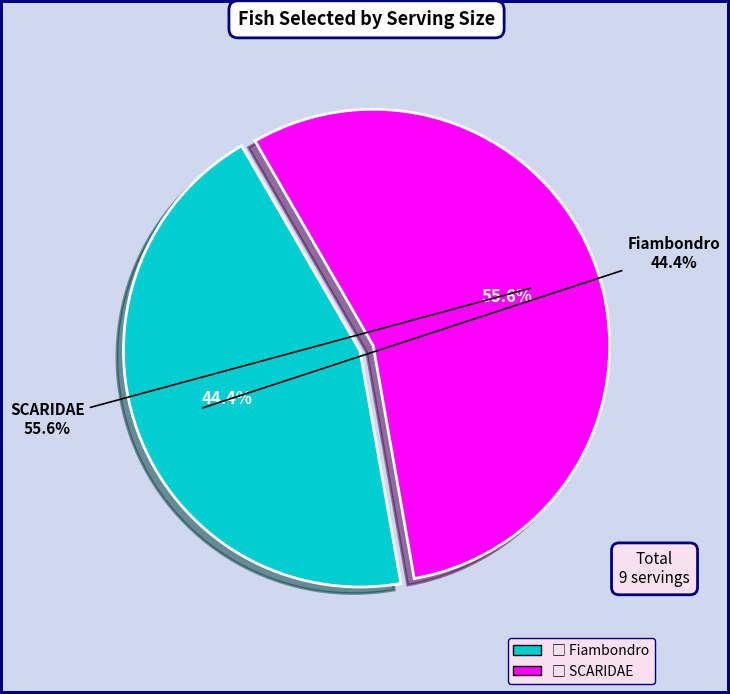

Approximately how many times larger is the value at Fiambondro compared to SCARIDAE?

0.8